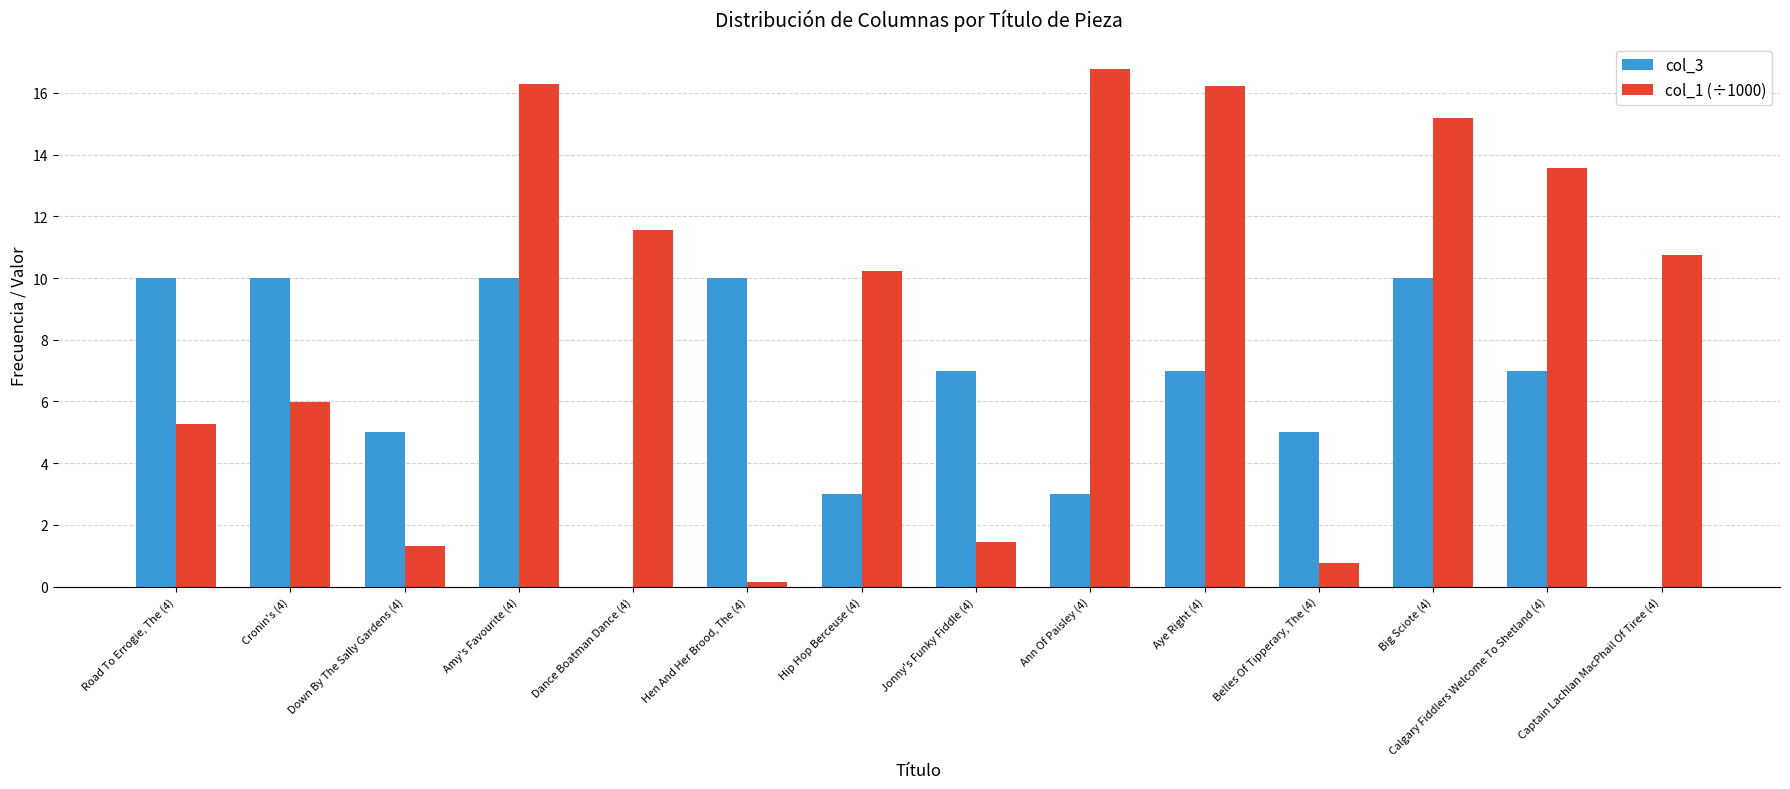

How many groups of bars are there?

14